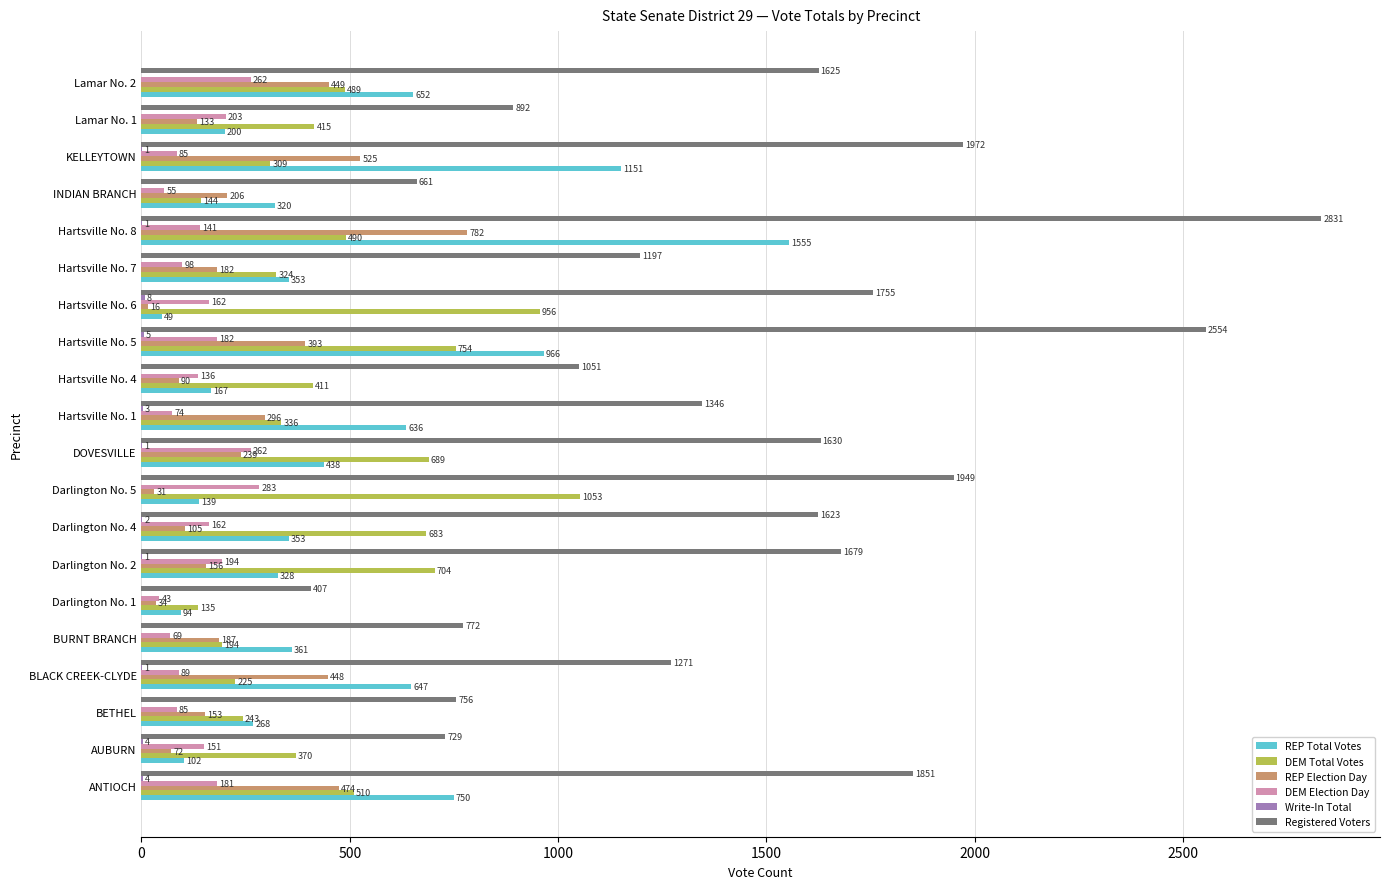

Which series has the largest total across all categories?

Registered Voters